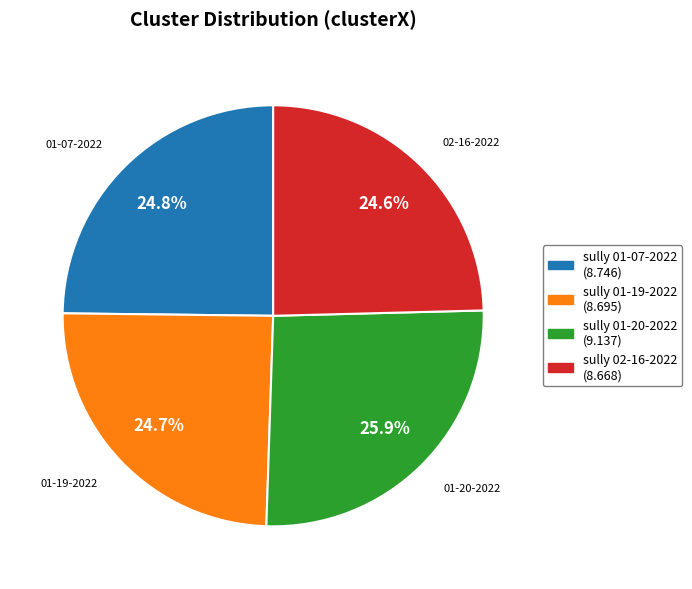

Is there any slice that represents more than half of the pie?

No